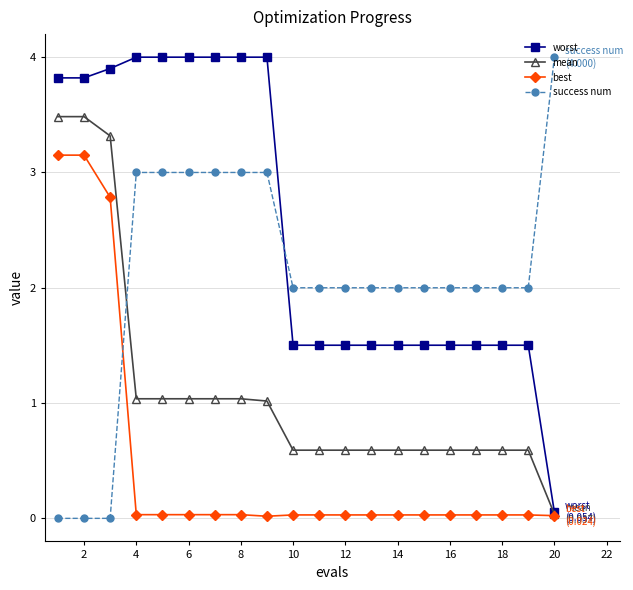

After their last crossing, which series has the higher values: success num or worst?

success num